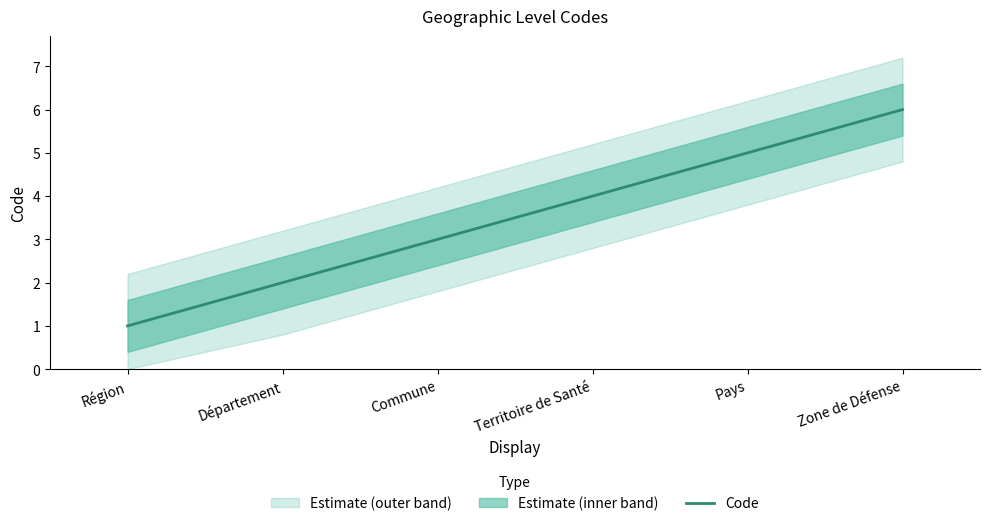

At which label is the value closest to 3?

Commune